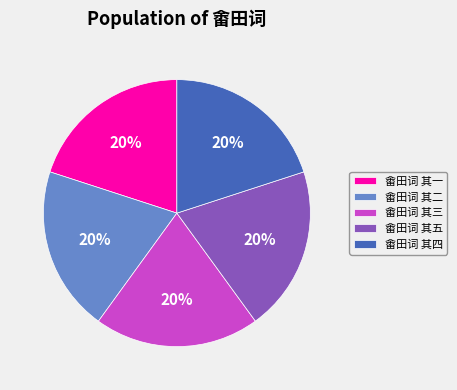

To the nearest percent, what percentage of the pie is 畬田词 其二?

20%